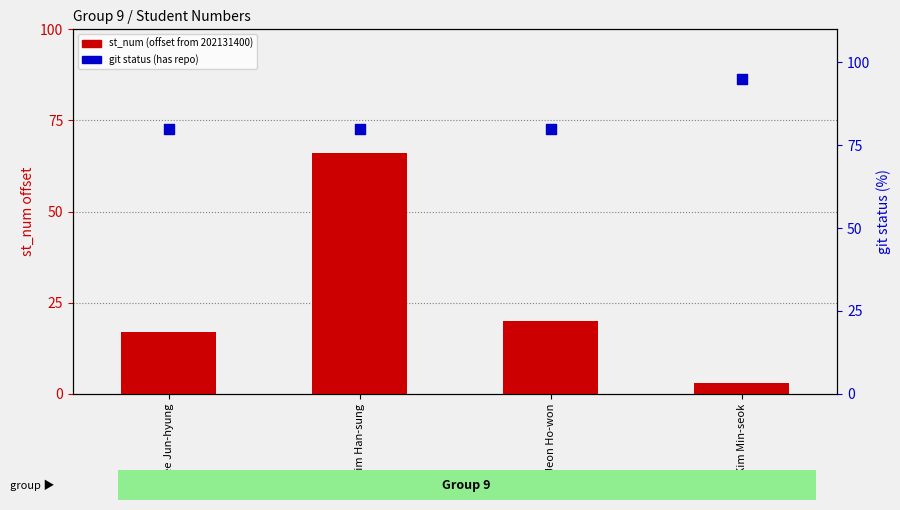

Which series reaches the minimum Y coordinate?

st_num (offset)